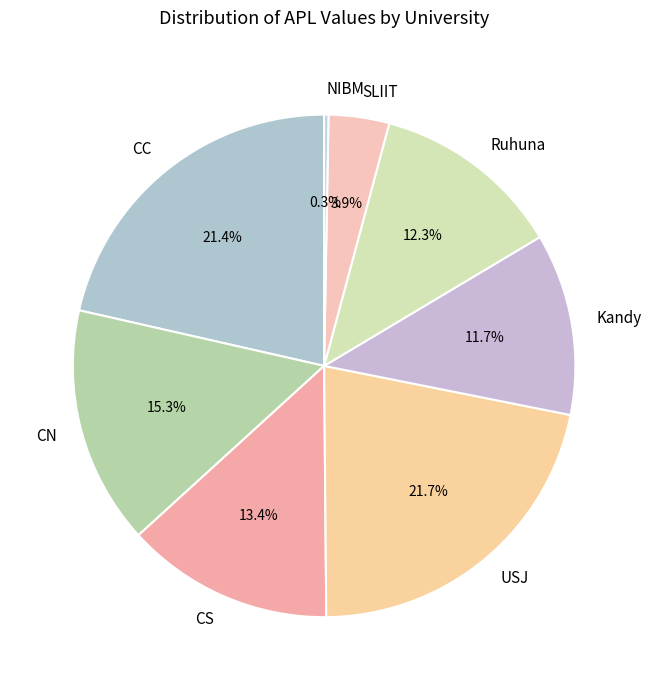

Which slice is the smallest?

NIBM